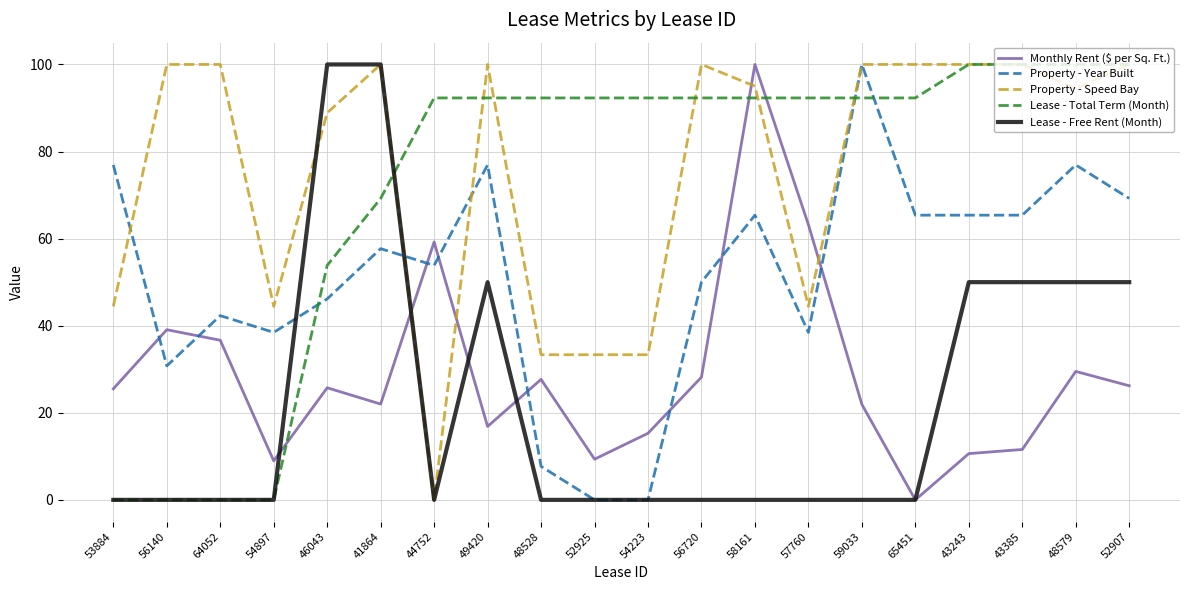

Does the chart display data point markers on the line(s)?

No